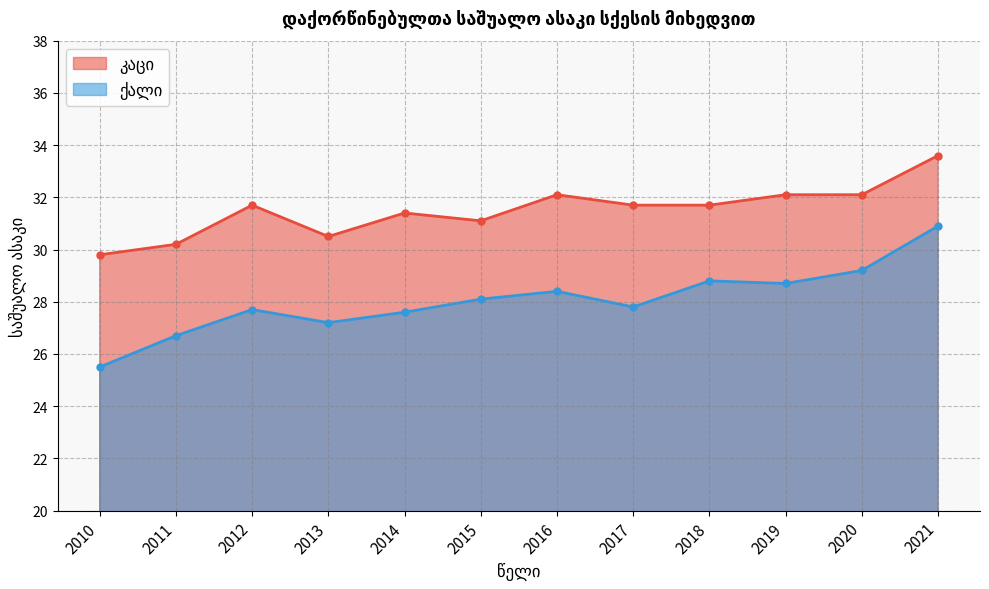

How many interior local peaks does the კაცი series have?

3